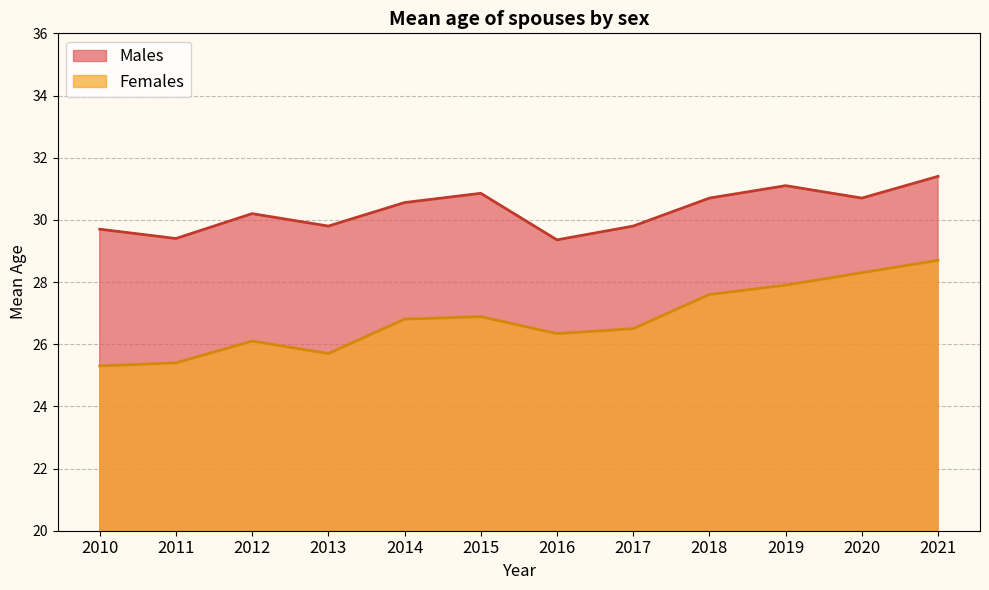

What is the difference between the maximum and second lowest values in the Females series?

3.3